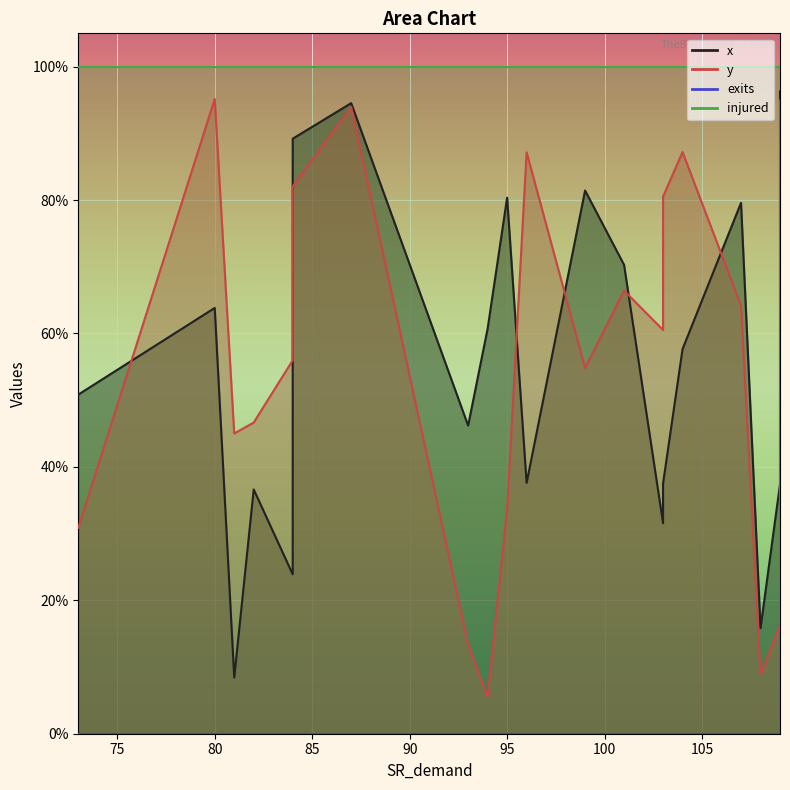

What is the spread (max minus min) of values at 103?

1.0